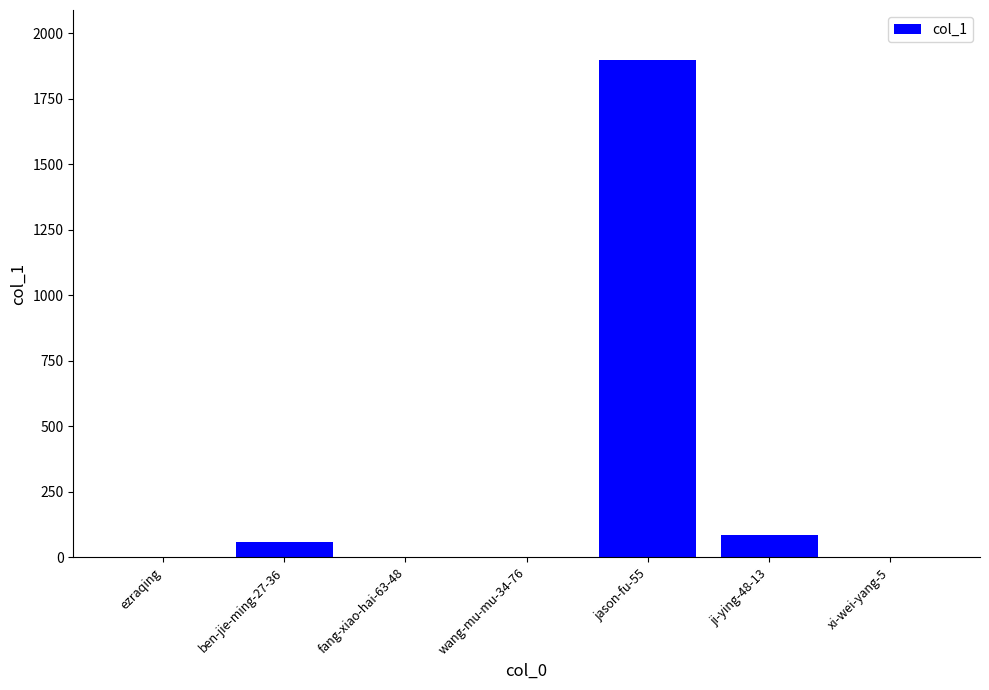

Count the number of data series in this chart.

1